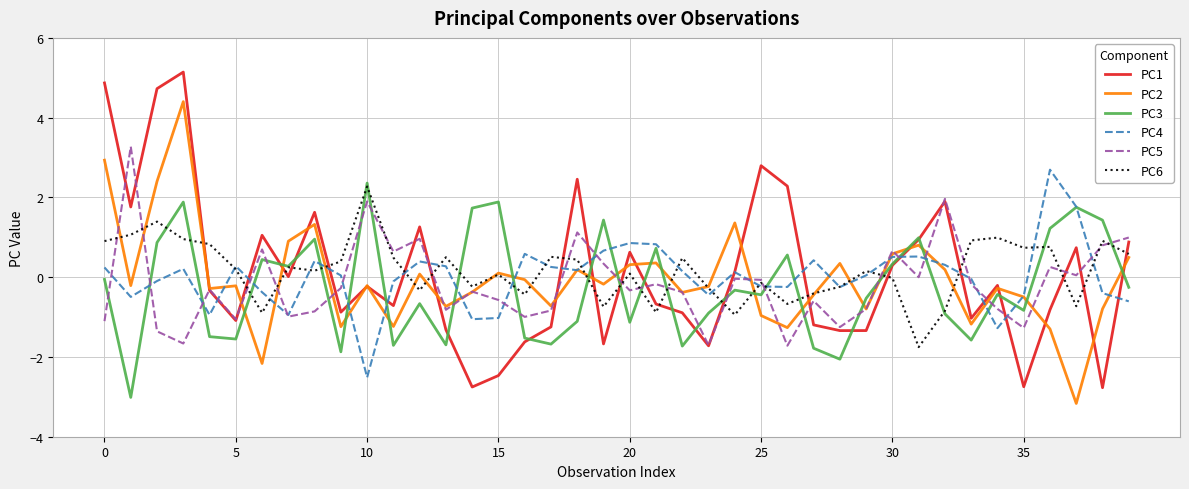

In PC6, how many points are lower than both neighbors (excluding endpoints)?

12